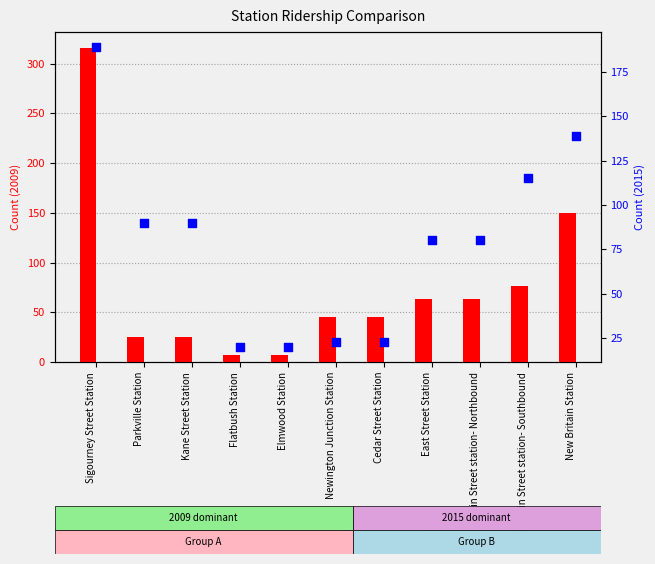

At which category is the sum across all series the highest?

Sigourney Street Station